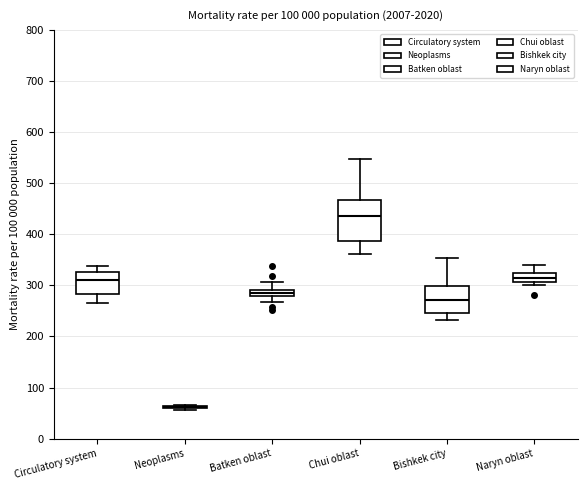

Where is the upper edge of the box for Batken oblast on the y-axis? The values are not printed on the chart, so give them approximately, as read against the axis.

290